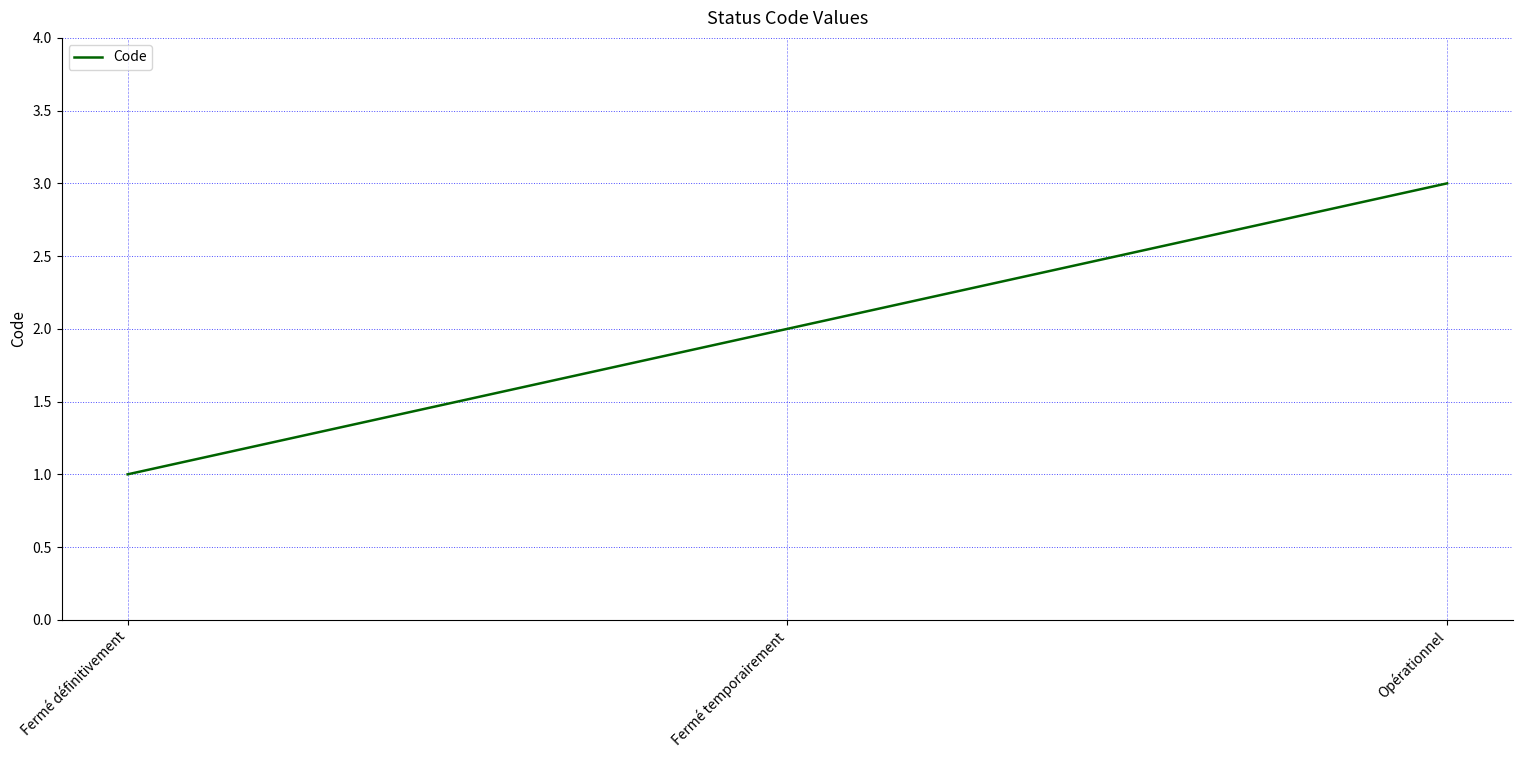

List the labels in order of value, largest first.

Opérationnel, Fermé temporairement, Fermé définitivement